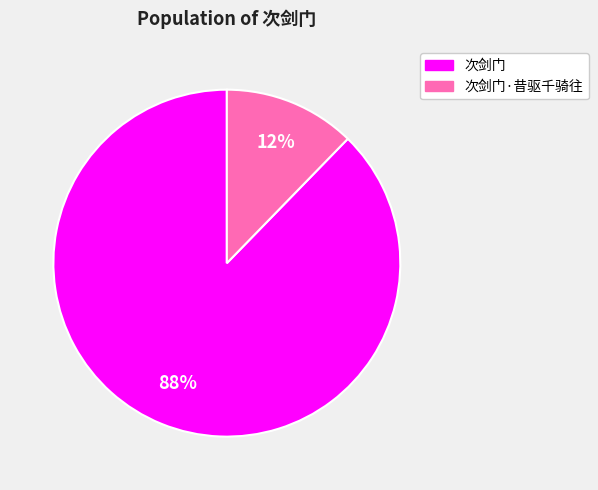

Which slice is the largest?

次剑门